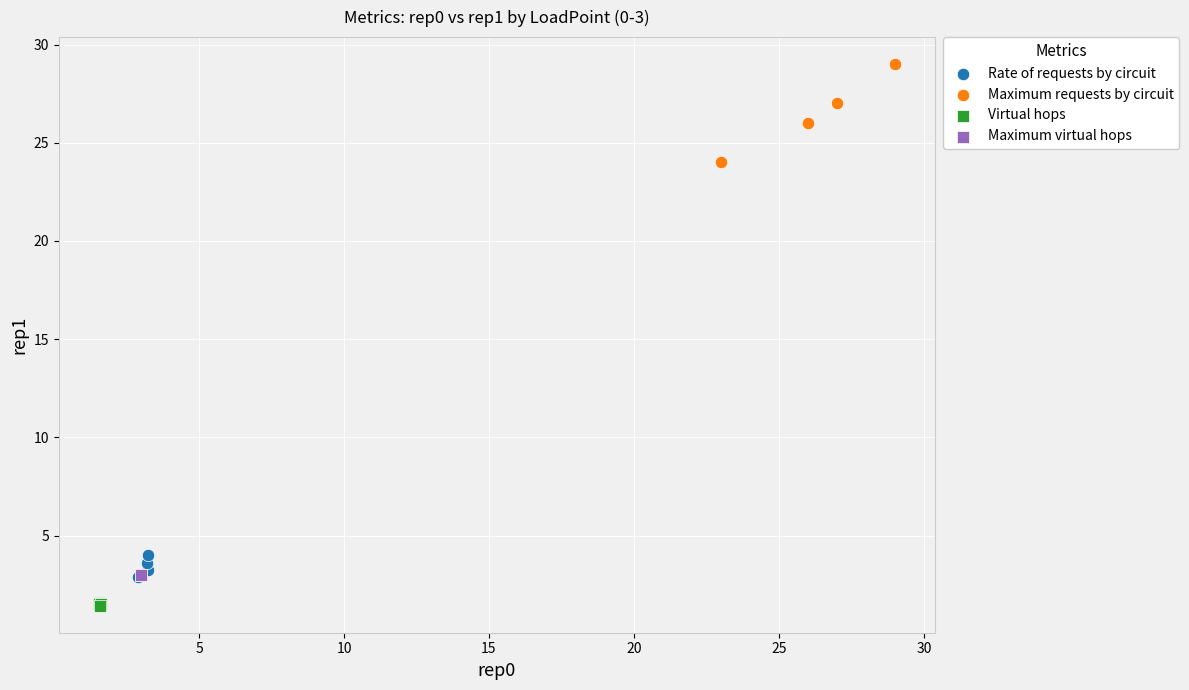

Which series reaches the minimum Y coordinate?

Virtual hops